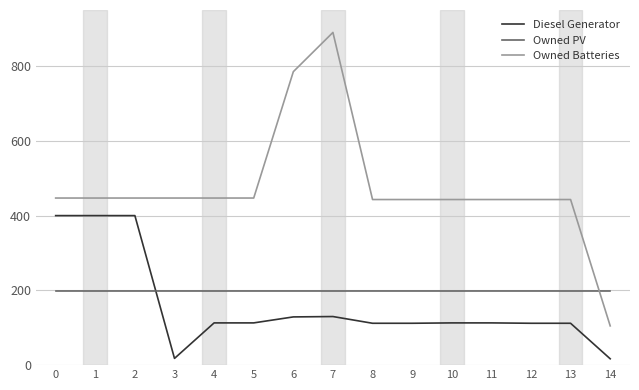

What is the difference between the maximum and minimum values in the Diesel Generator series?

383